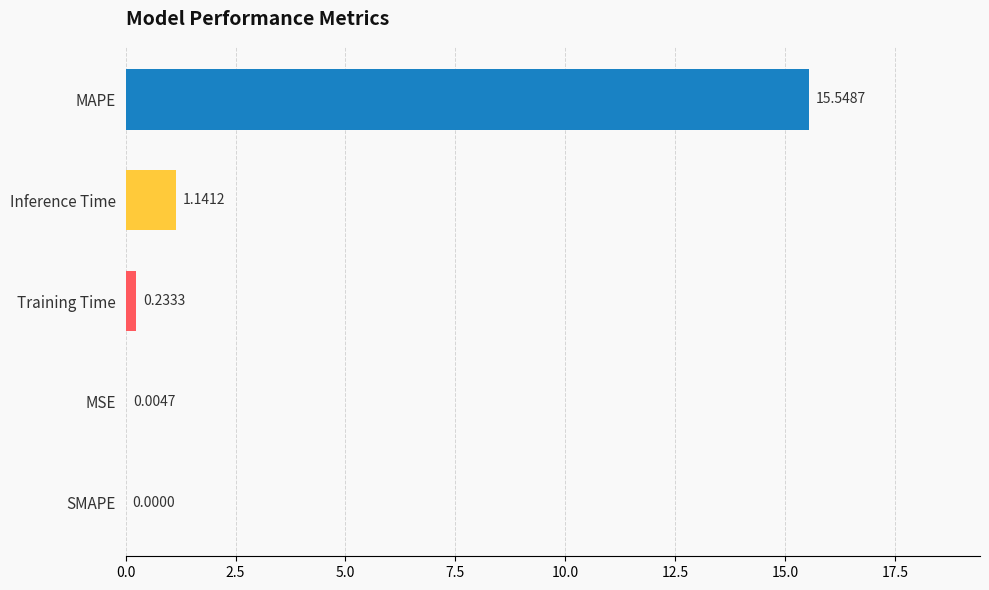

At which category does the chart reach its peak across all series?

MAPE